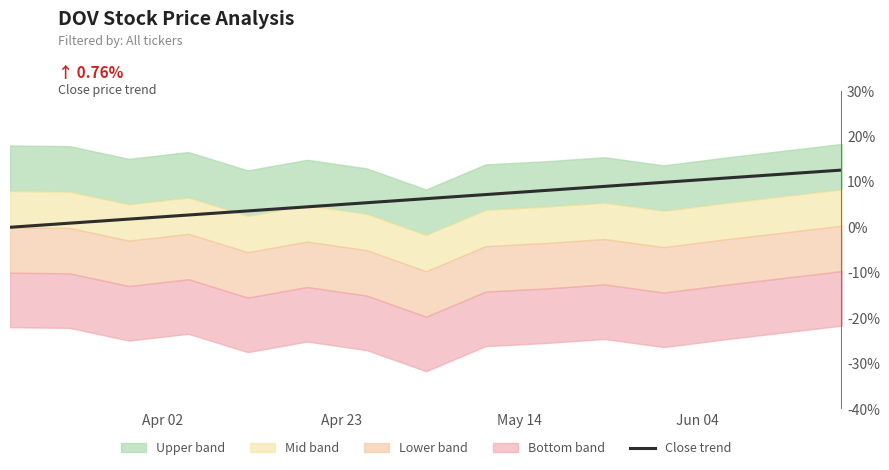

True or false: the data has more than 1 interior local peaks.

False